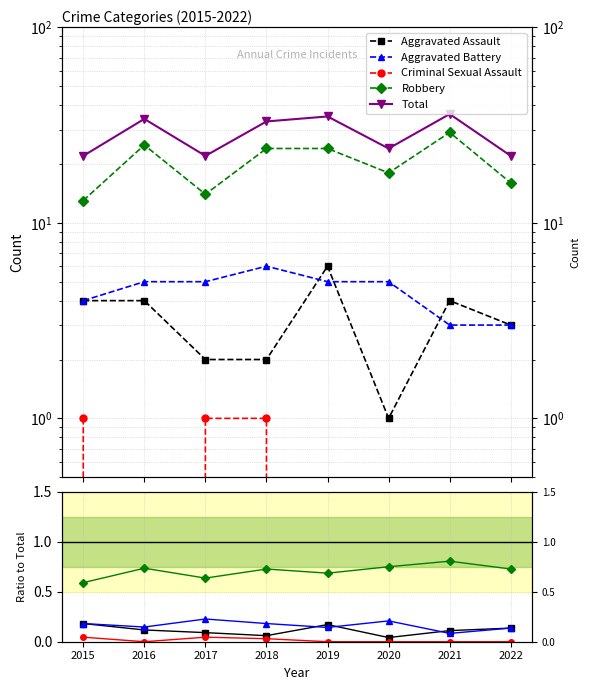

Does the chart display data point markers on the line(s)?

Yes